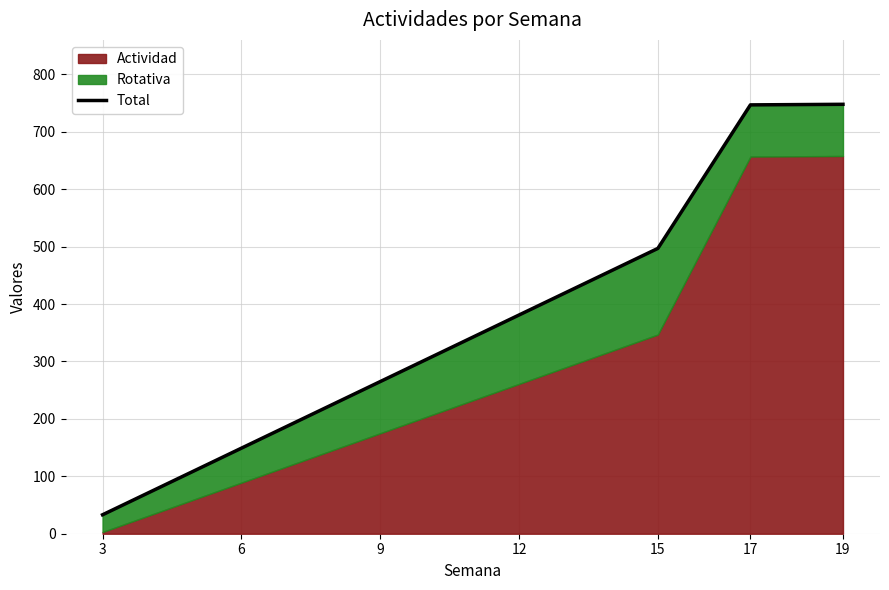

What value does the data have at 6?

149